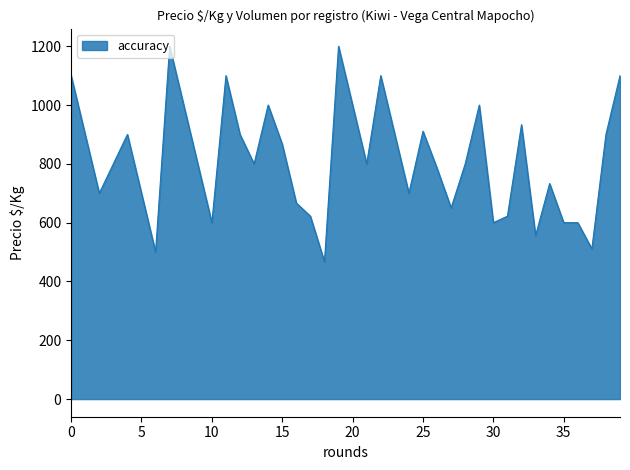

Count the number of categories in the chart.

40